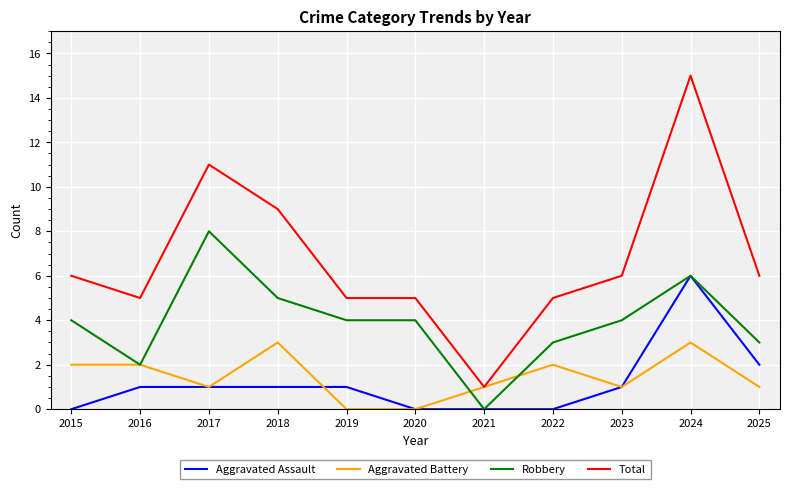

Is the value of Total at 2022 greater than the value of Aggravated Battery at 2022?

Yes